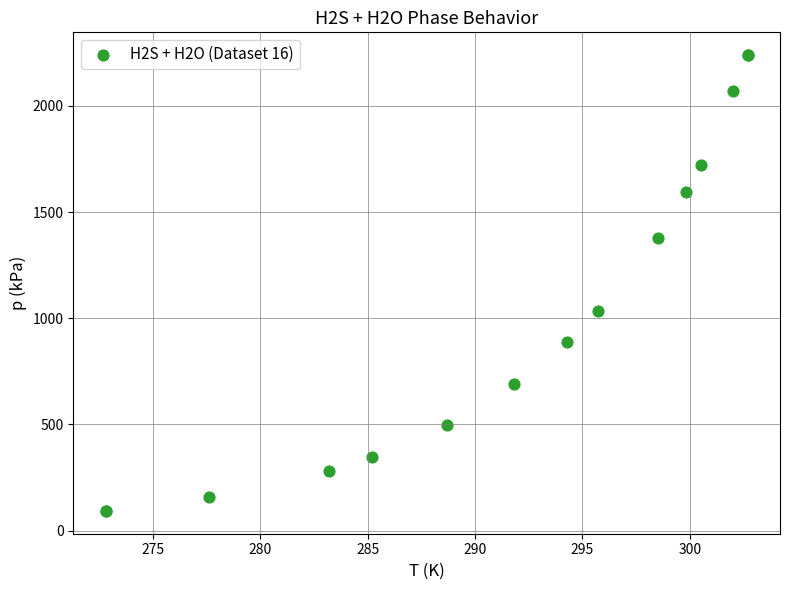

What Y value in the scatter plot is closest to 1165?

1034.2